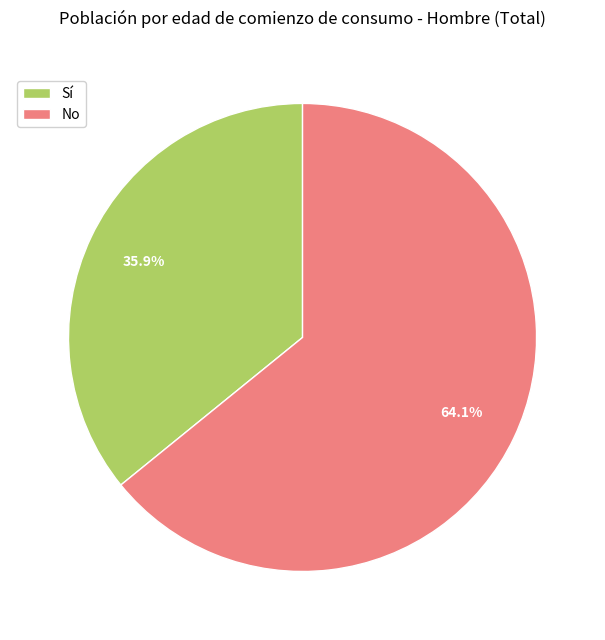

What percentage is the Sí slice, to the nearest percent?

36%